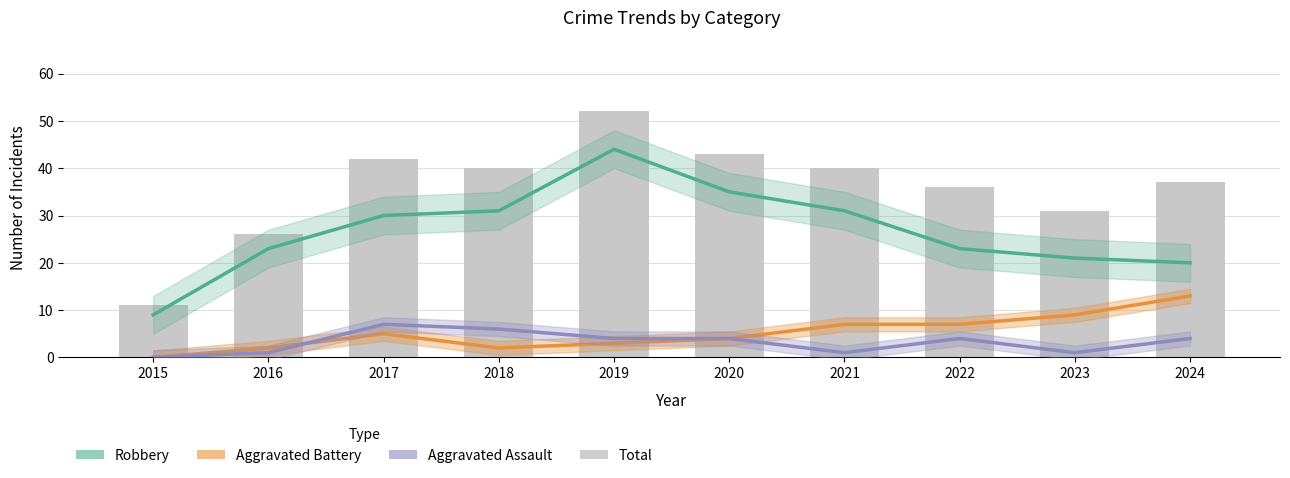

How many values in the Robbery series are below 30?

5